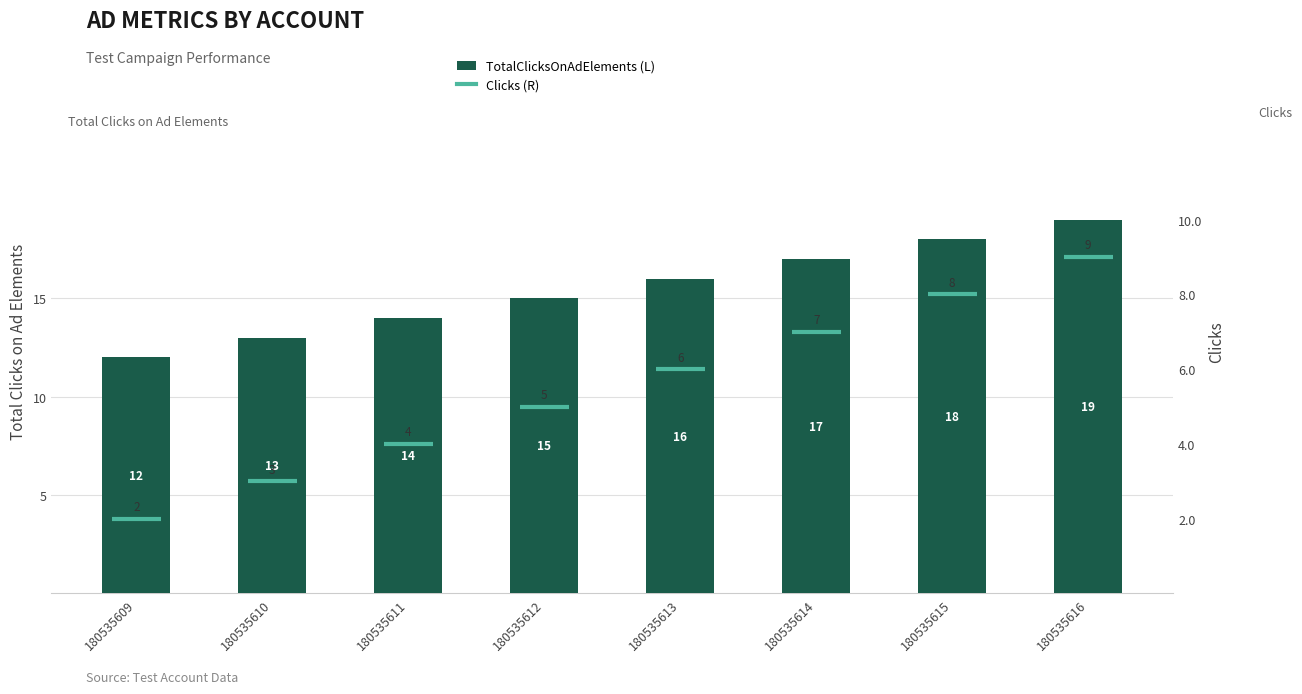

Rank the categories by value from lowest to highest.

180535609, 180535610, 180535611, 180535612, 180535613, 180535614, 180535615, 180535616